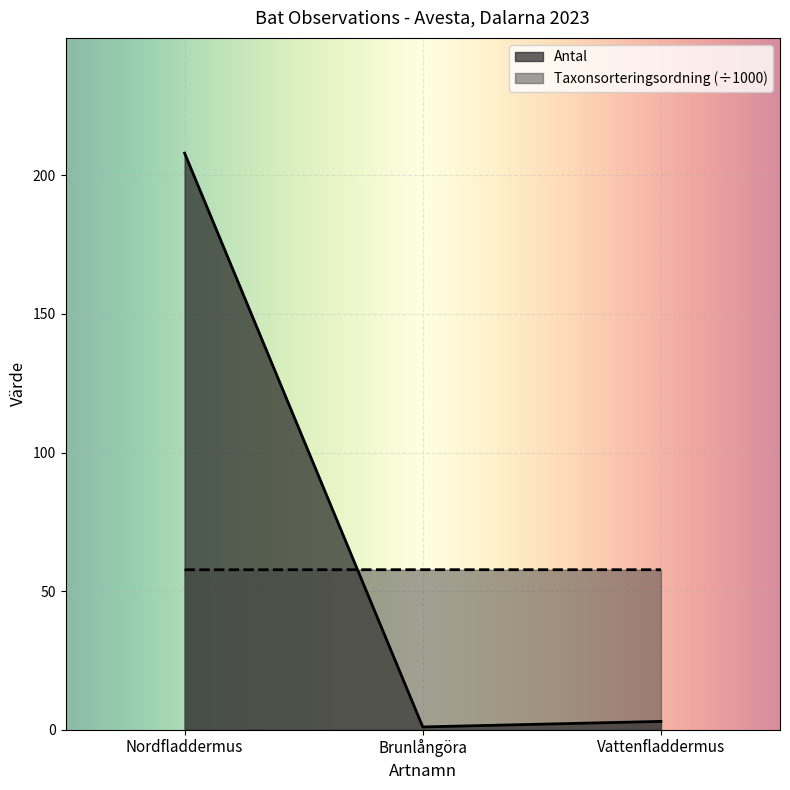

What is the label of the 3rd point from the right?

Nordfladdermus